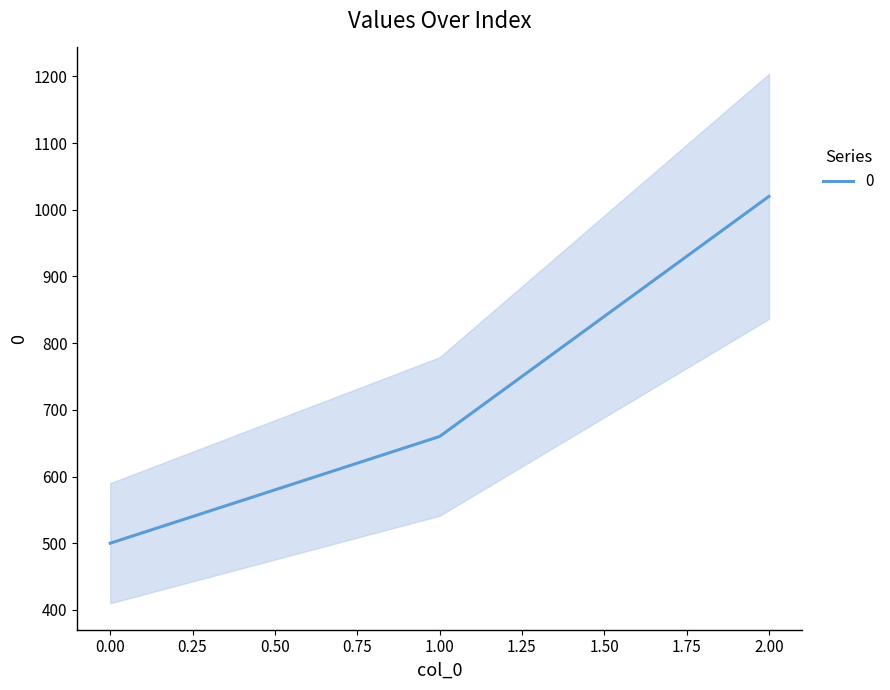

Reading left to right, extract all data points from this chart.

500	660	1020